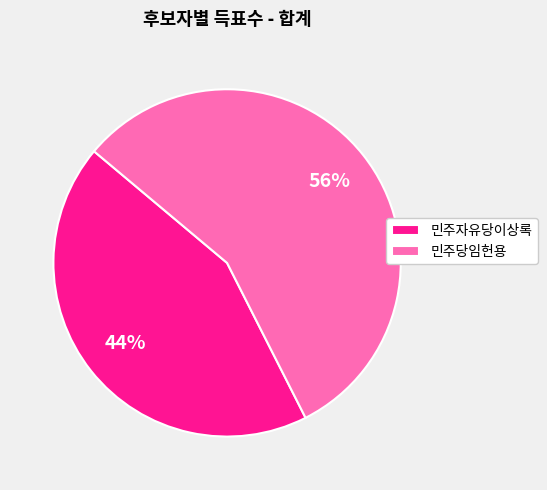

Rank the categories by value from highest to lowest.

민주당임헌용, 민주자유당이상록